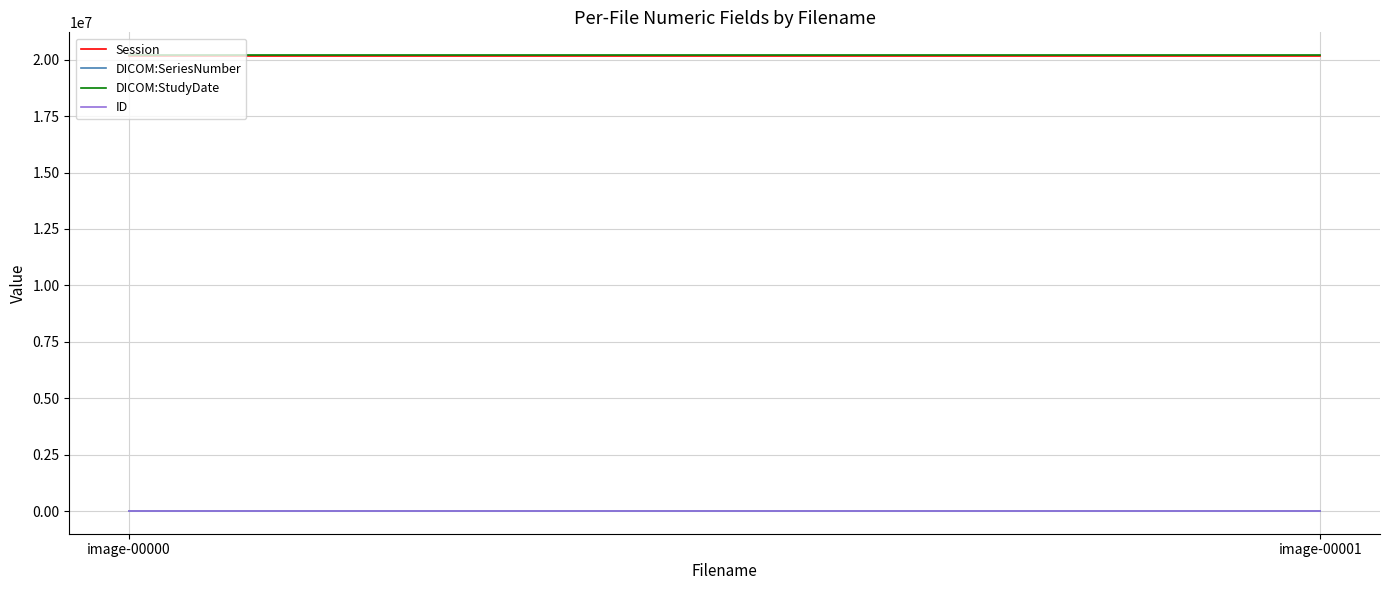

What are all the series names shown in the legend?

Session, DICOM:SeriesNumber, DICOM:StudyDate, ID